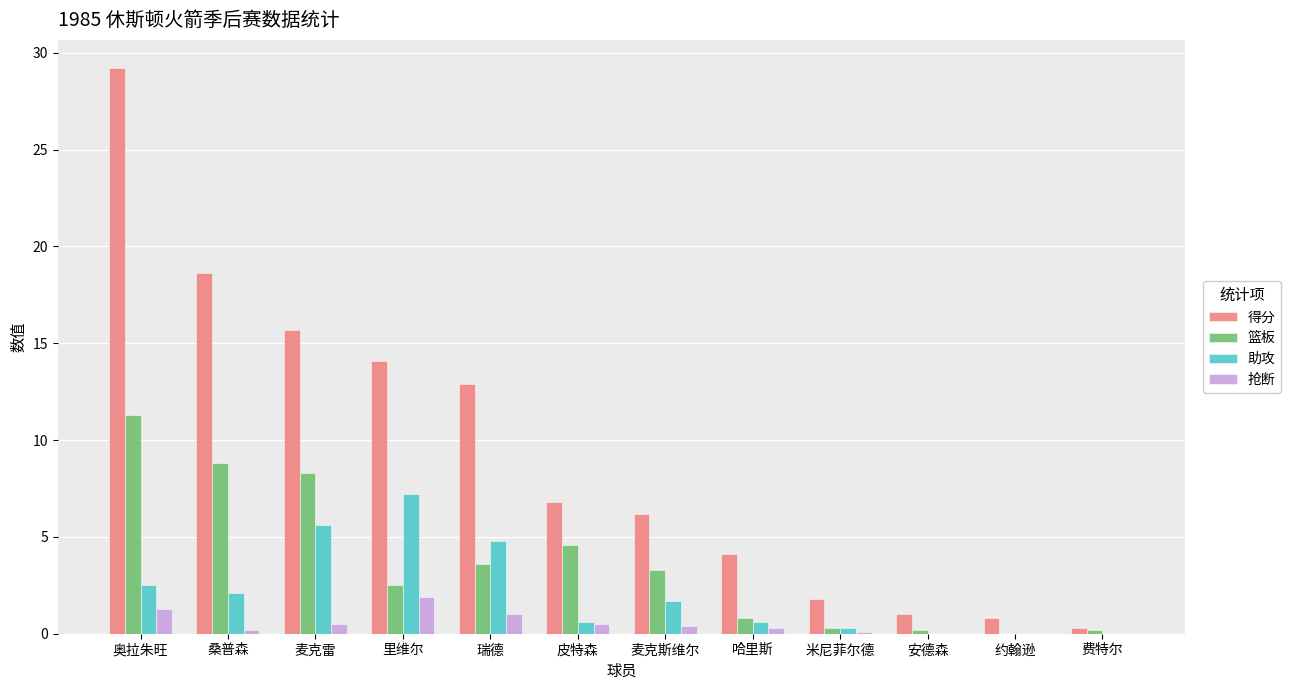

What is the sum of all 得分 values?

111.5